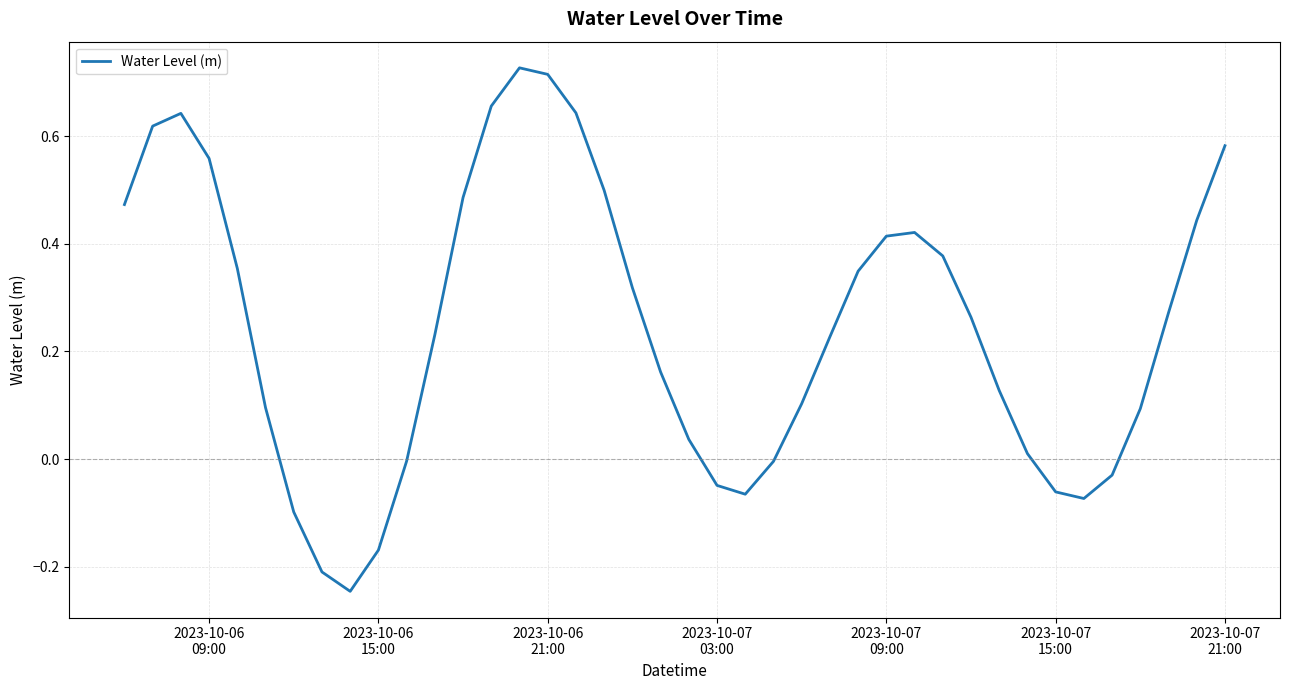

What is the difference between the maximum and minimum values?

1.0